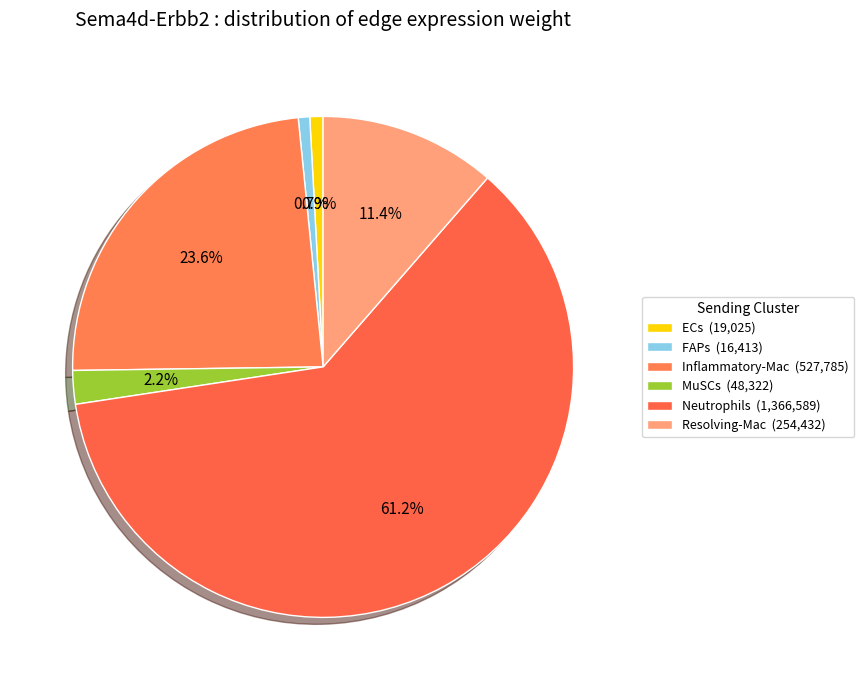

Approximately how many times larger is the value at MuSCs compared to Inflammatory-Mac?

0.1